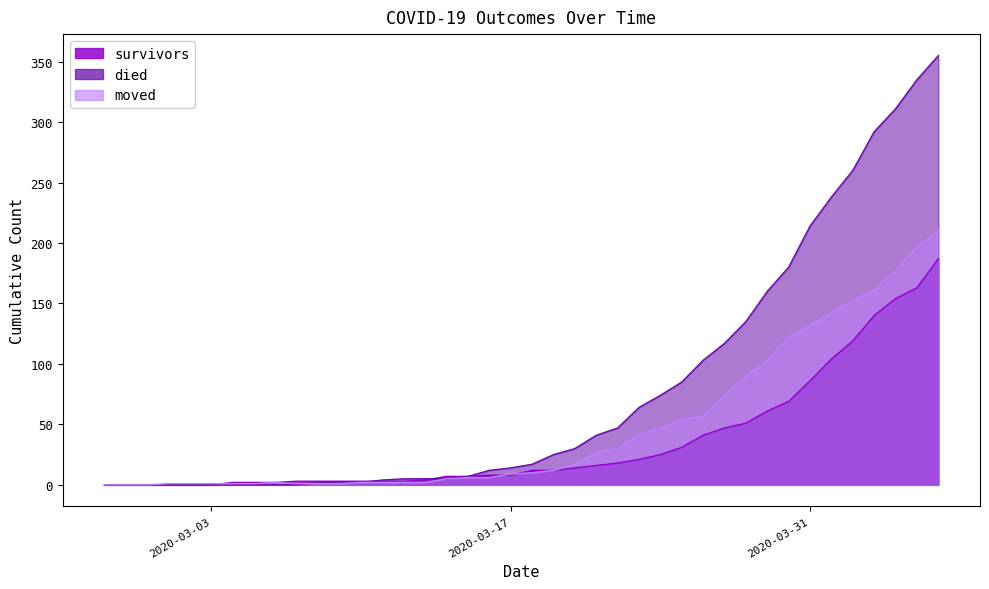

What is the difference between the survivors values at 2020-03-27 and 2020-02-27?

47